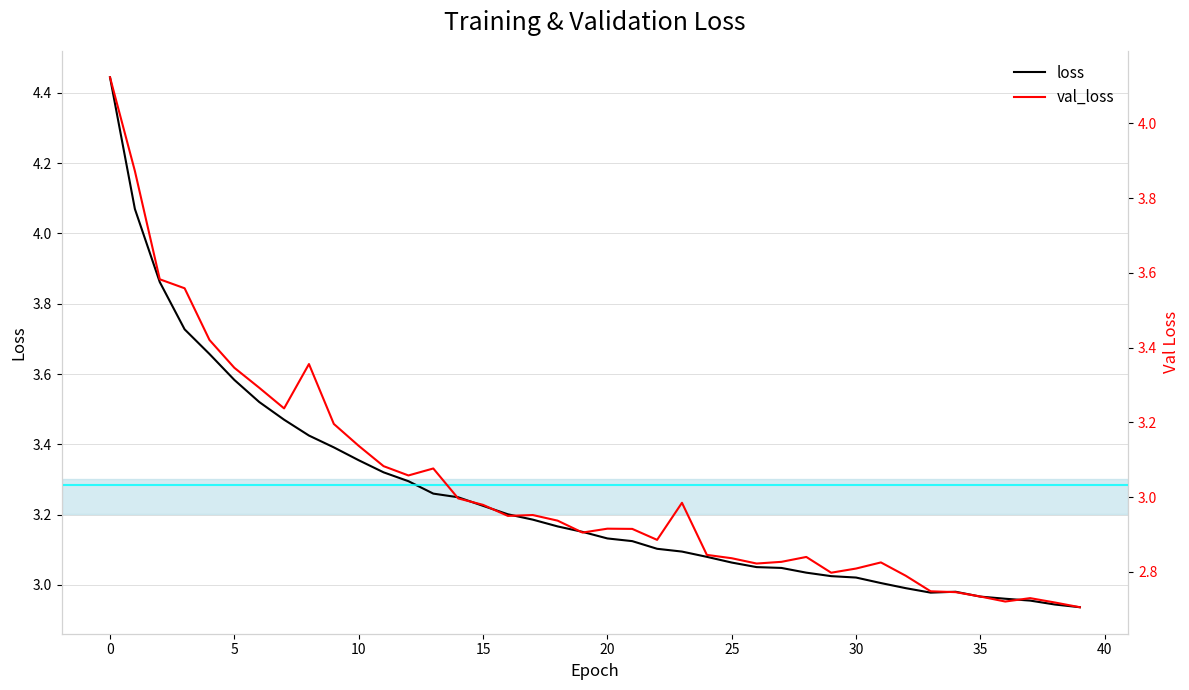

What is the greatest value displayed?

4.4